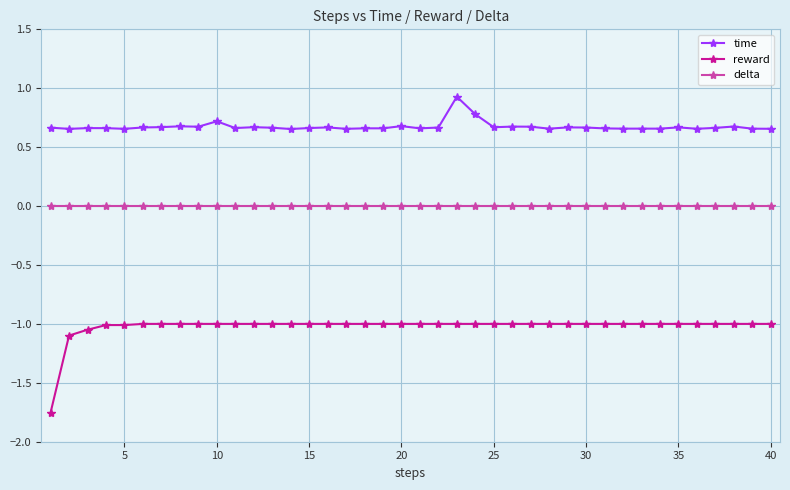

Which series has the widest spread of values?

reward